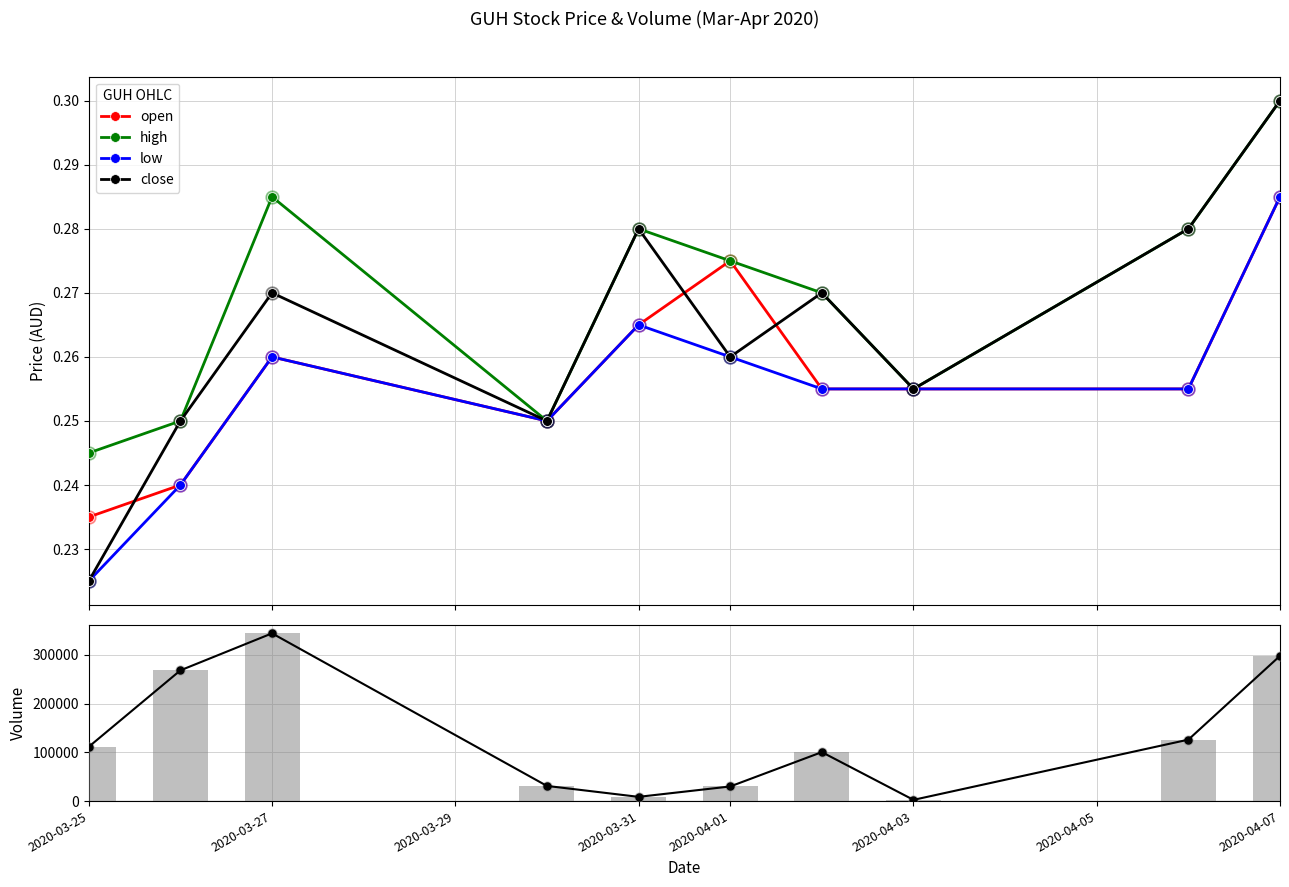

Which series reaches the maximum Y coordinate?

vol_line